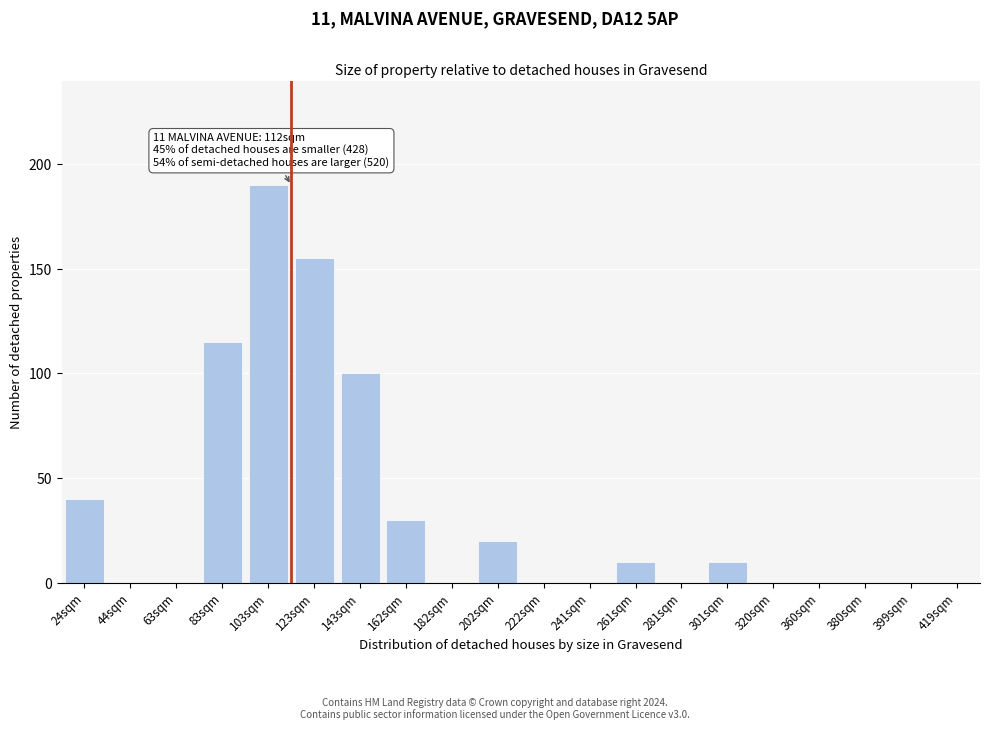

Reading left to right, transcribe all the data shown in this chart.

24sqm=40	44sqm=0	63sqm=0	83sqm=115	103sqm=190	123sqm=155	143sqm=100	162sqm=30	182sqm=0	202sqm=20	222sqm=0	241sqm=0	261sqm=10	281sqm=0	301sqm=10	320sqm=0	360sqm=0	380sqm=0	399sqm=0	419sqm=0